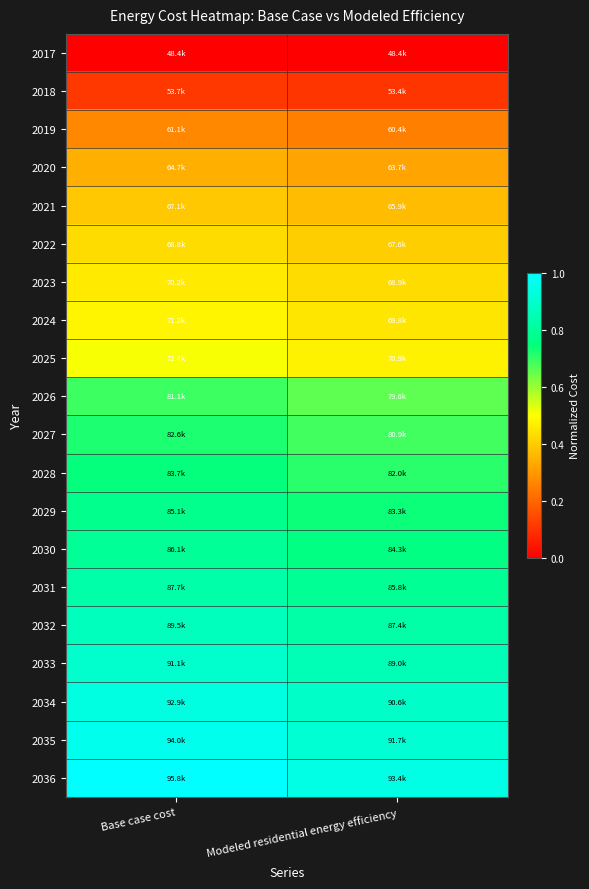

Reading left to right, list all the values displayed in this chart.

2017: Base case cost=0.0	Modeled residential energy efficiency=0.0
2018: Base case cost=0.1	Modeled residential energy efficiency=0.1
2019: Base case cost=0.3	Modeled residential energy efficiency=0.3
2020: Base case cost=0.3	Modeled residential energy efficiency=0.3
2021: Base case cost=0.4	Modeled residential energy efficiency=0.4
2022: Base case cost=0.4	Modeled residential energy efficiency=0.4
2023: Base case cost=0.5	Modeled residential energy efficiency=0.4
2024: Base case cost=0.5	Modeled residential energy efficiency=0.5
2025: Base case cost=0.5	Modeled residential energy efficiency=0.5
2026: Base case cost=0.7	Modeled residential energy efficiency=0.7
2027: Base case cost=0.7	Modeled residential energy efficiency=0.7
2028: Base case cost=0.7	Modeled residential energy efficiency=0.7
2029: Base case cost=0.8	Modeled residential energy efficiency=0.7
2030: Base case cost=0.8	Modeled residential energy efficiency=0.8
2031: Base case cost=0.8	Modeled residential energy efficiency=0.8
2032: Base case cost=0.9	Modeled residential energy efficiency=0.8
2033: Base case cost=0.9	Modeled residential energy efficiency=0.9
2034: Base case cost=0.9	Modeled residential energy efficiency=0.9
2035: Base case cost=1.0	Modeled residential energy efficiency=0.9
2036: Base case cost=1.0	Modeled residential energy efficiency=0.9